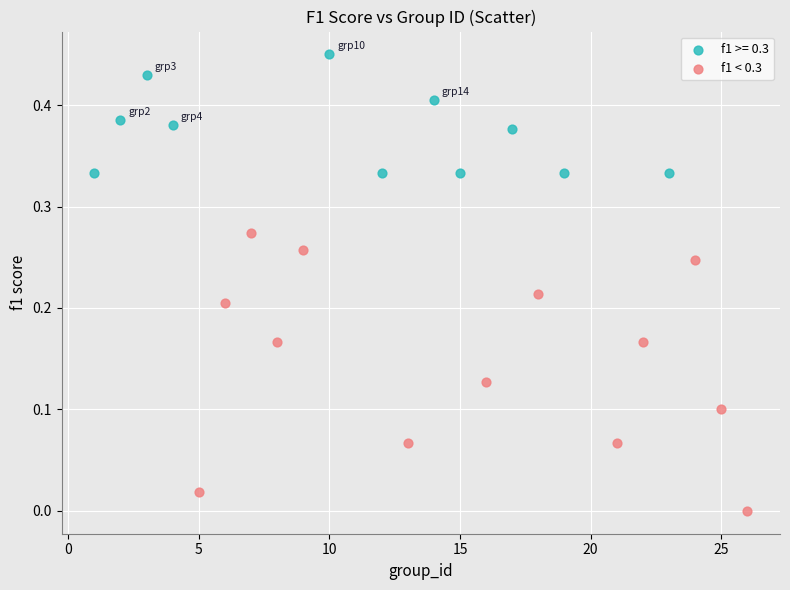

Which series contains the lowest Y value?

f1 < 0.3